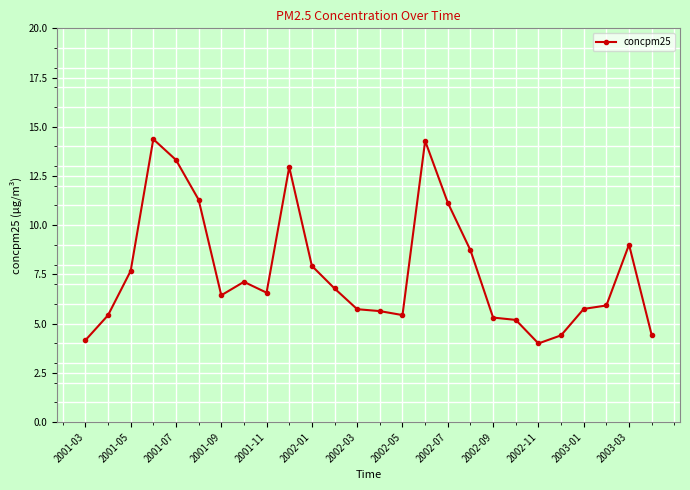

True or false: there are more than 1 points higher than both neighbors.

True